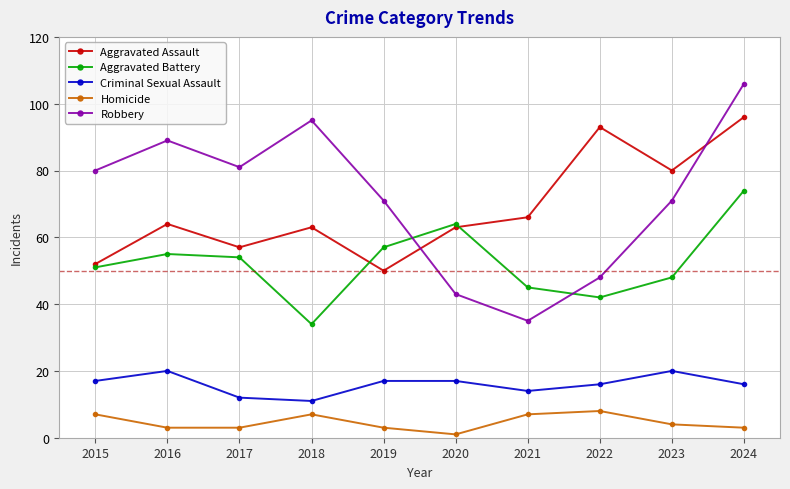

What is the lowest value of the Aggravated Battery series?

34